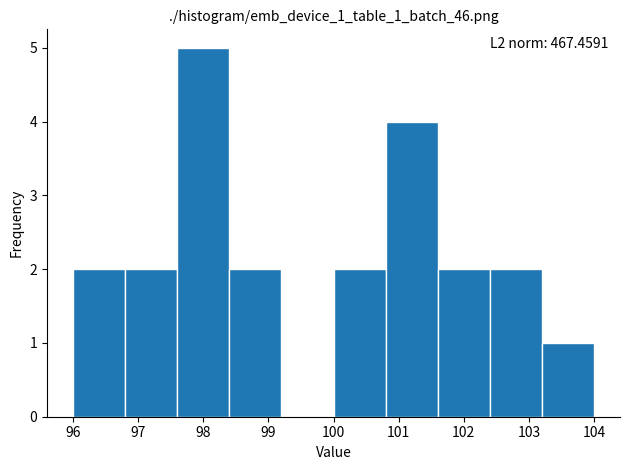

Over which range of the x-axis is the bar tallest?

97.6 to 98.4